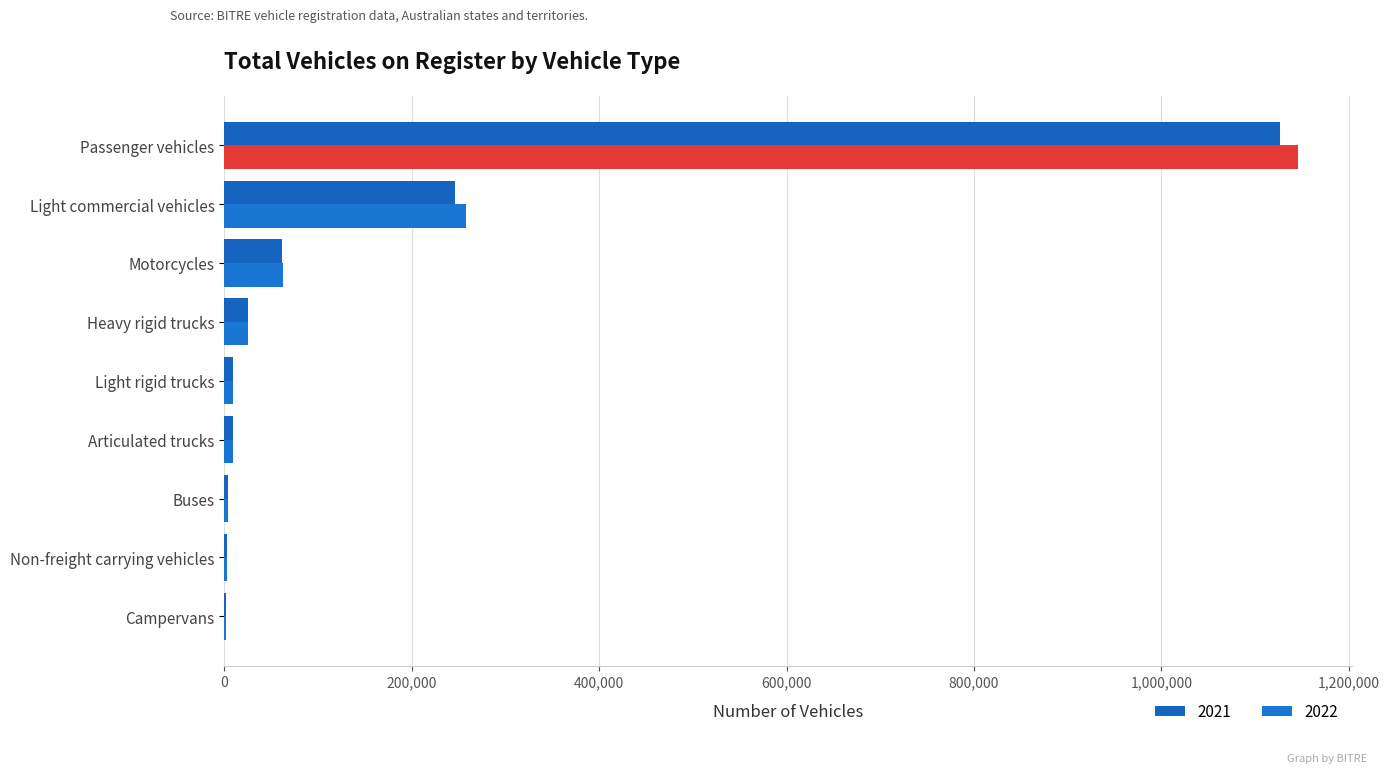

Which series has the largest range (max minus min)?

2022